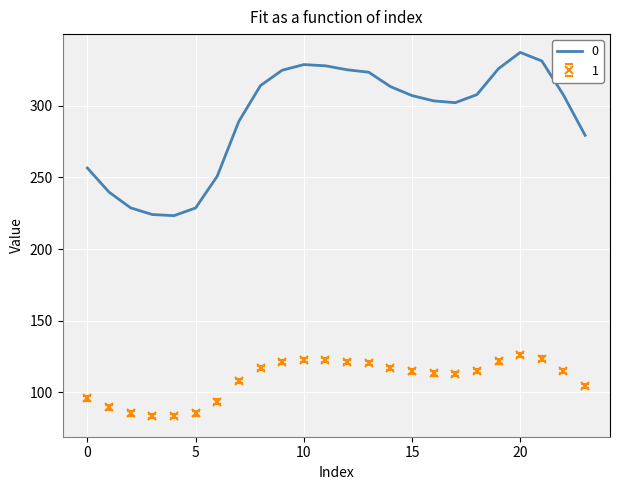

List the series in order of their peak value, highest first.

0, 1